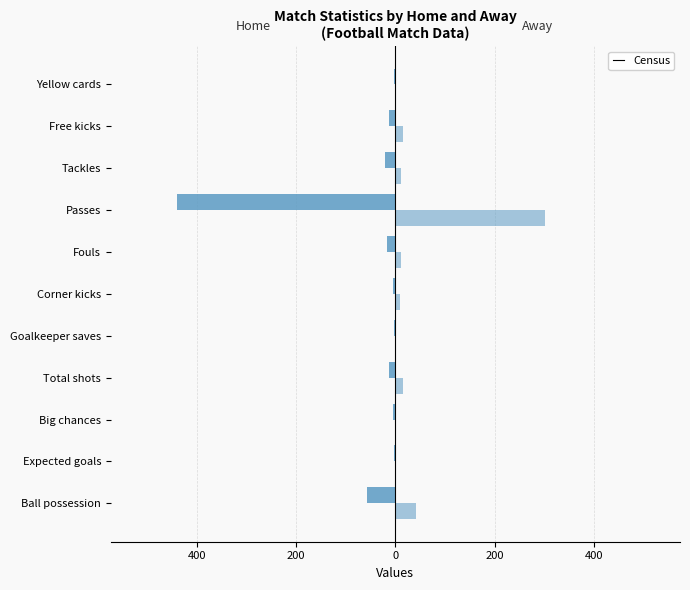

How many data points does each series have?

11